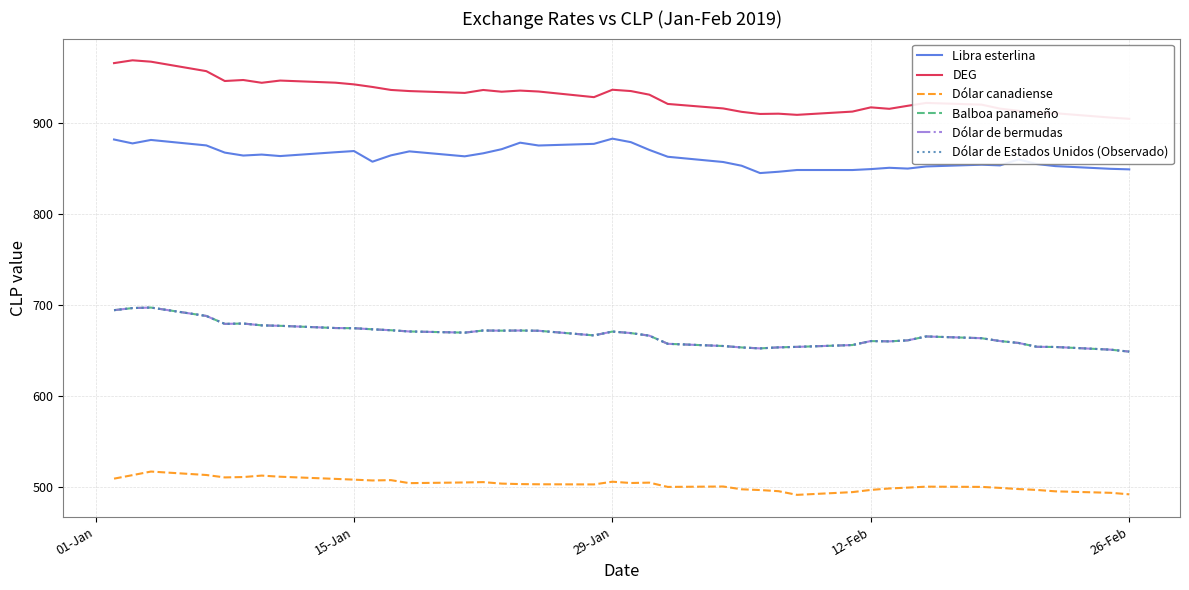

Does the chart have visible grid lines?

Yes